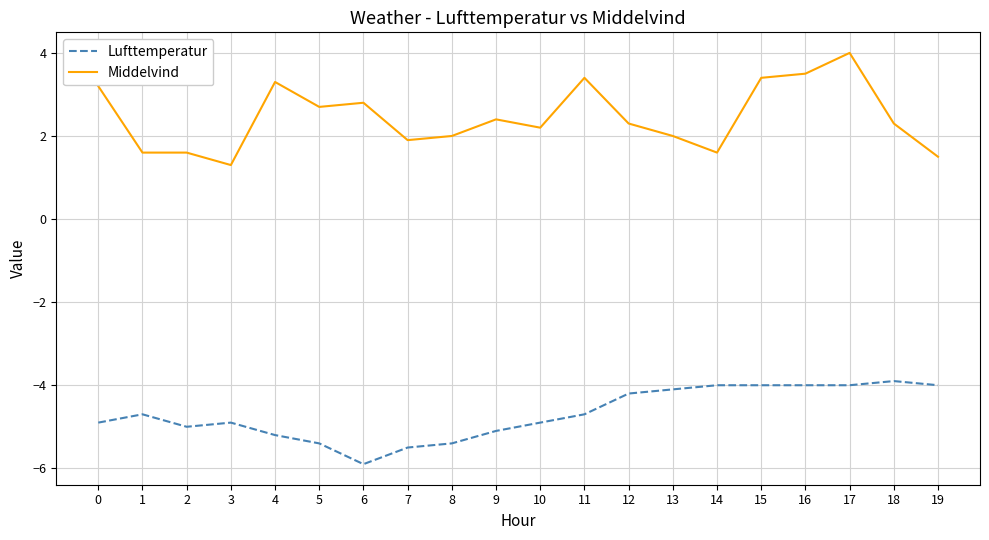

True or false: Lufttemperatur and Middelvind cross at least once.

False